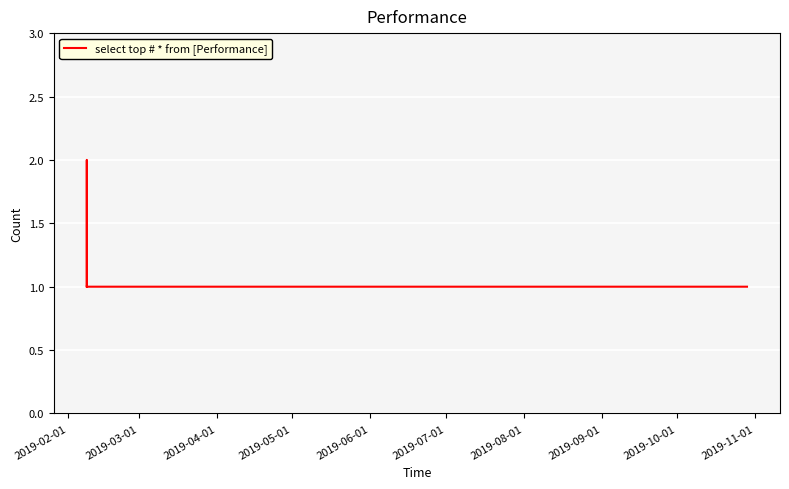

Reading left to right, transcribe all the data shown in this chart.

1	1	2	1	1